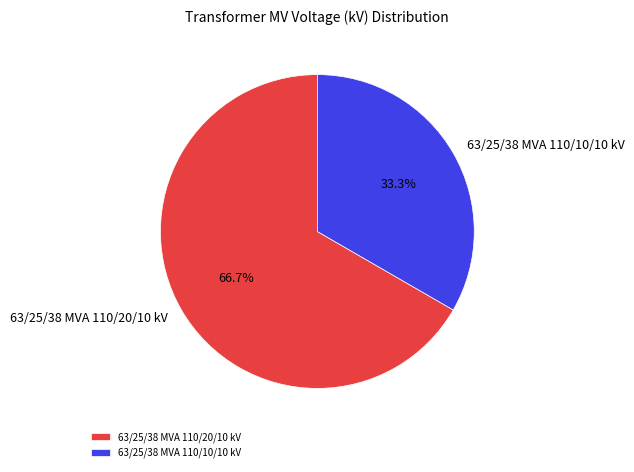

What percentage do 63/25/38 MVA 110/10/10 kV and 63/25/38 MVA 110/20/10 kV together represent?

100.0%